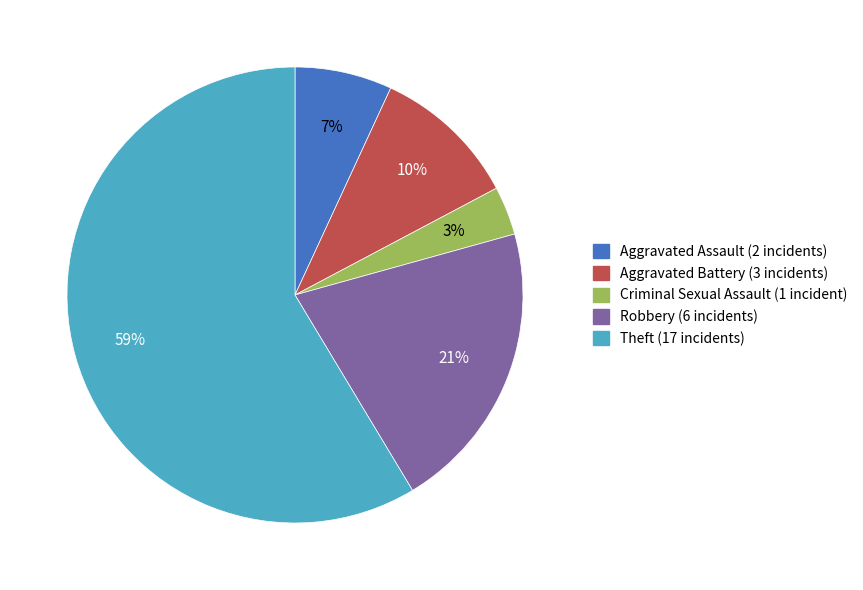

The Criminal Sexual Assault slice represents 3% of the pie. True or false?

True